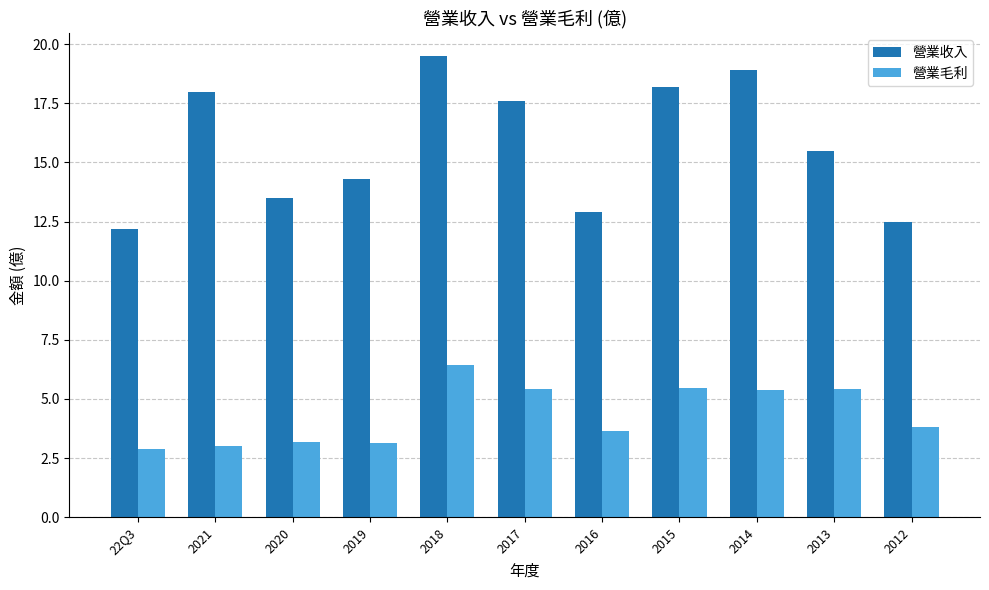

At which category is the sum across all series the highest?

2018